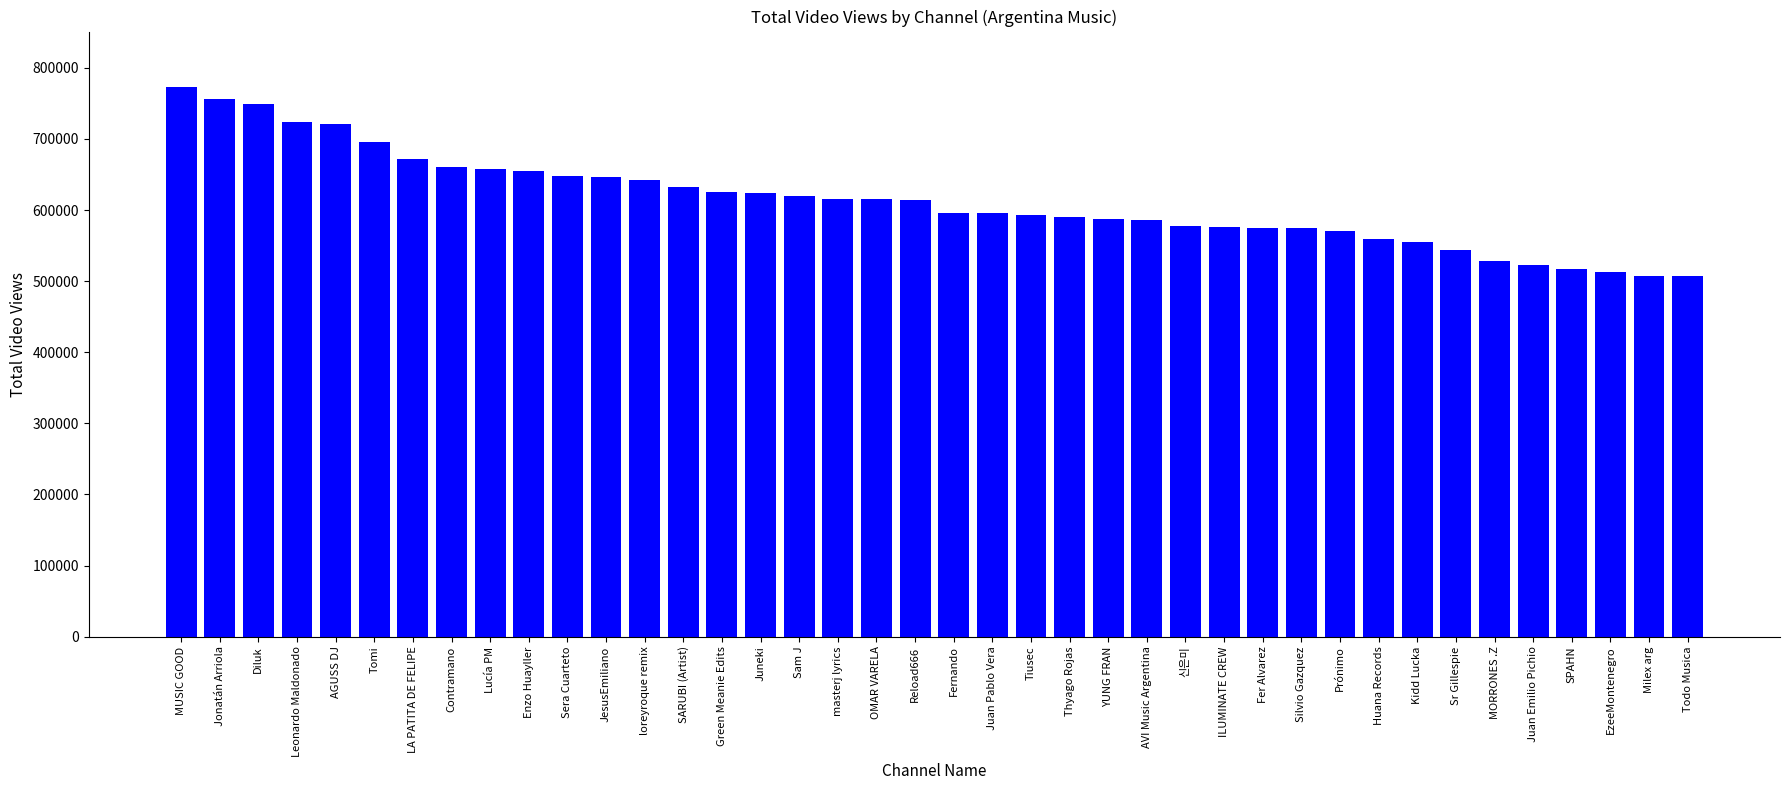

What is the maximum value shown in the chart?

773650